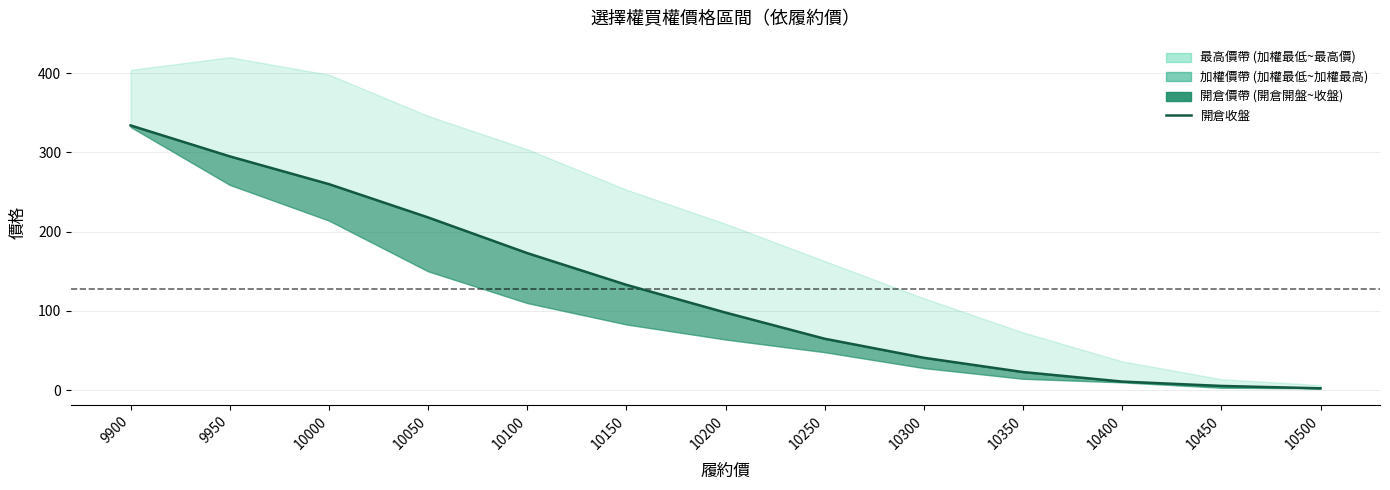

What is the value of the 8th point from the left?

65.0